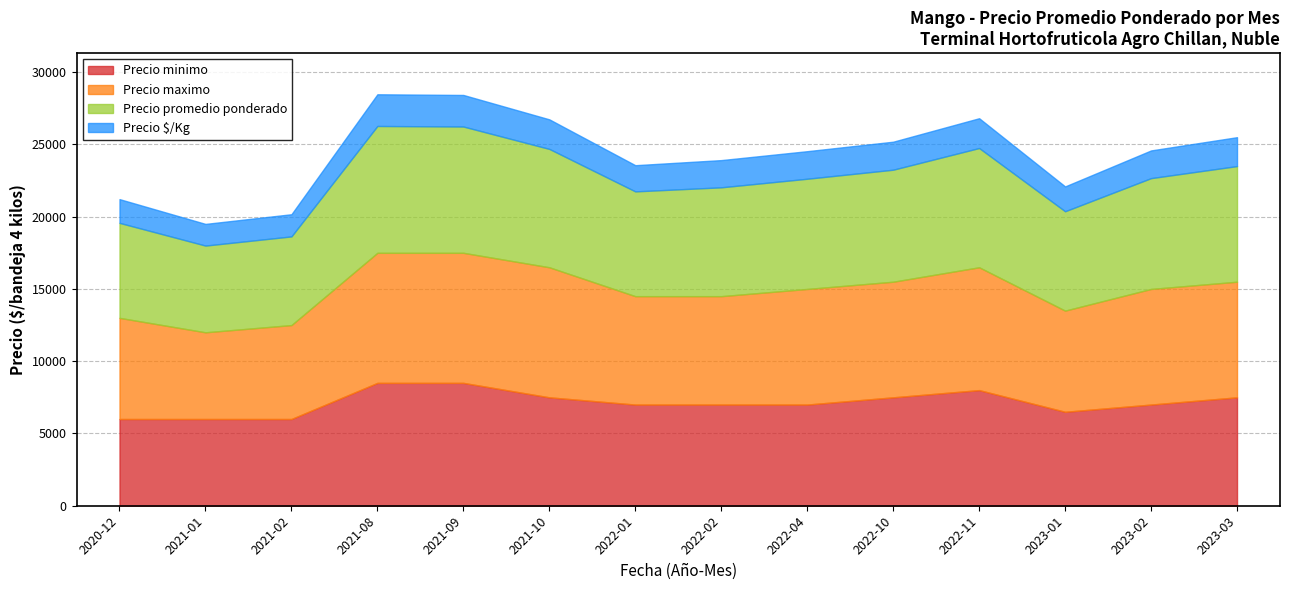

How many lines are shown in the chart?

4